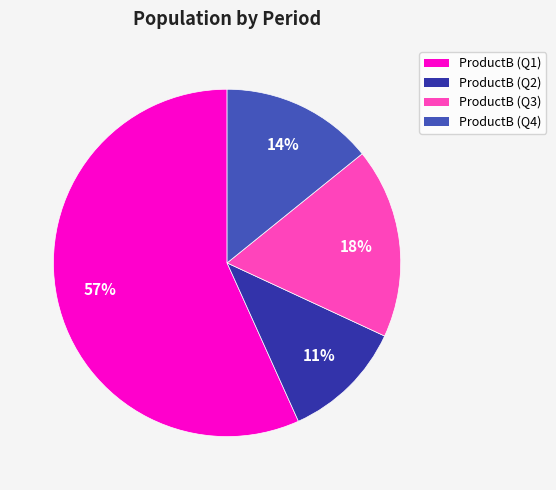

To the nearest percent, what is the average slice percentage?

25%